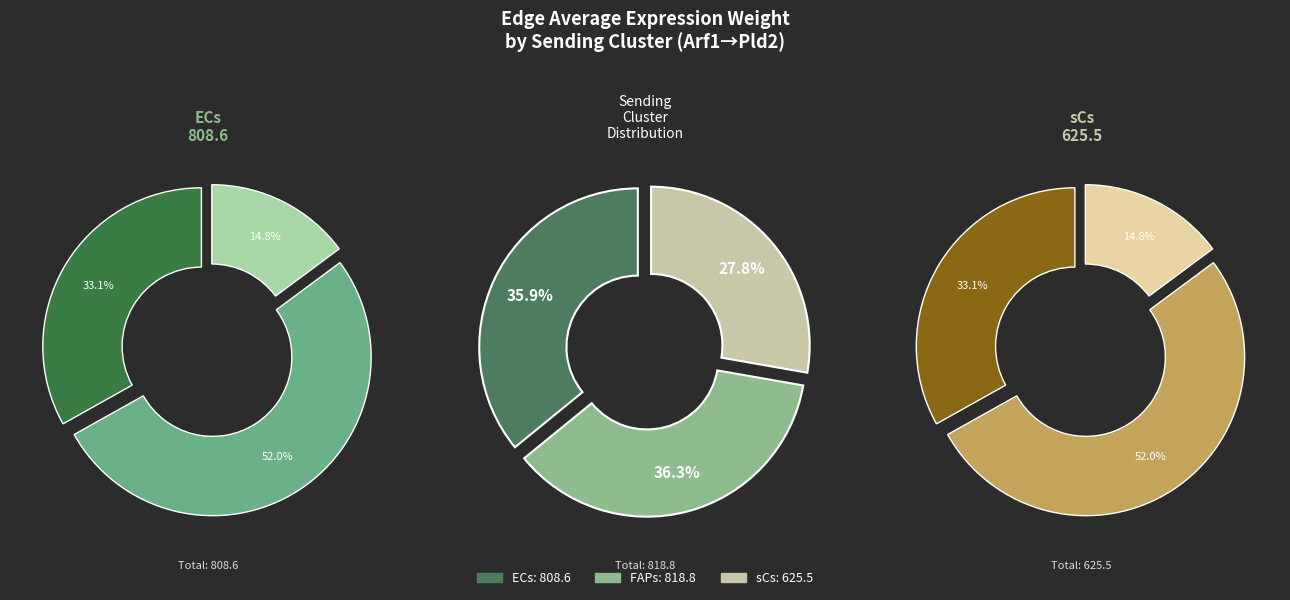

To the nearest percent, what is the difference between the largest and smallest slice percentages?

37%